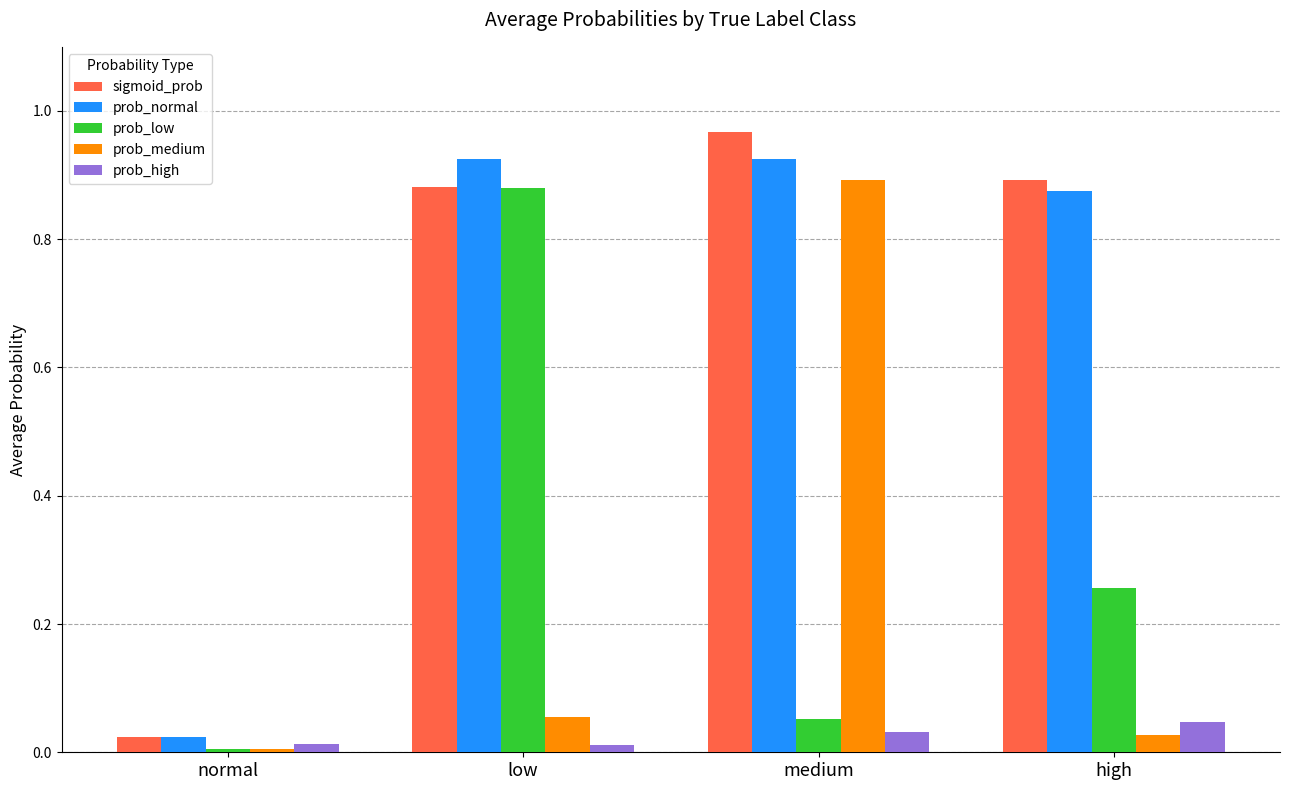

The value of prob_high at normal is 0.0. True or false?

True